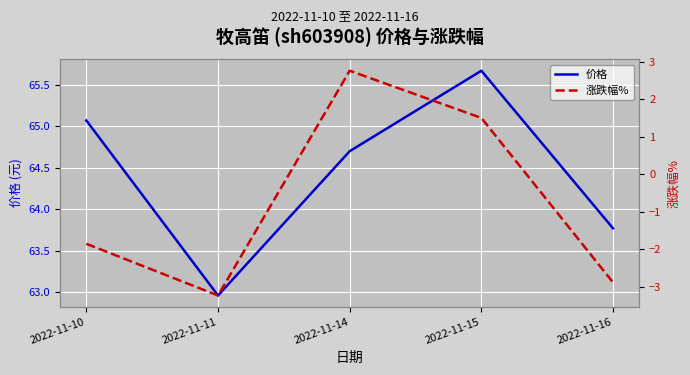

How many data points in 价格 are above 64?

3